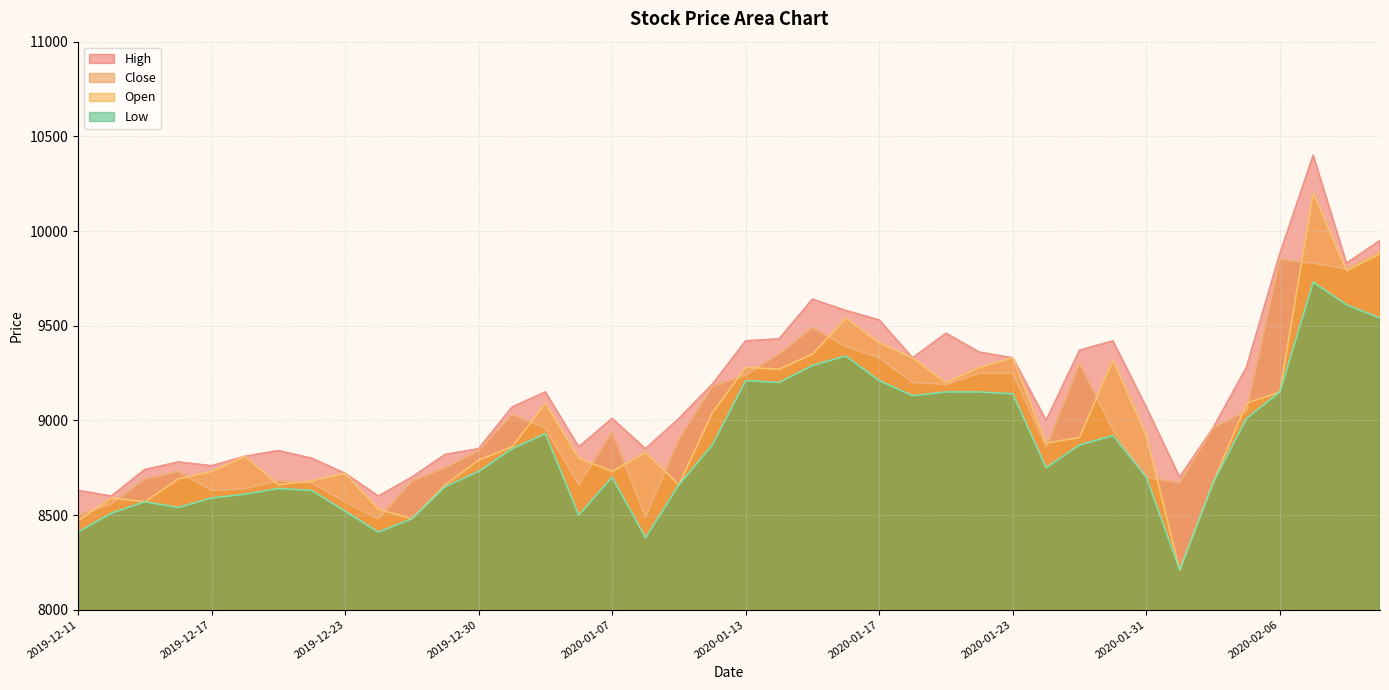

True or false: Close and Low intersect in this chart.

False